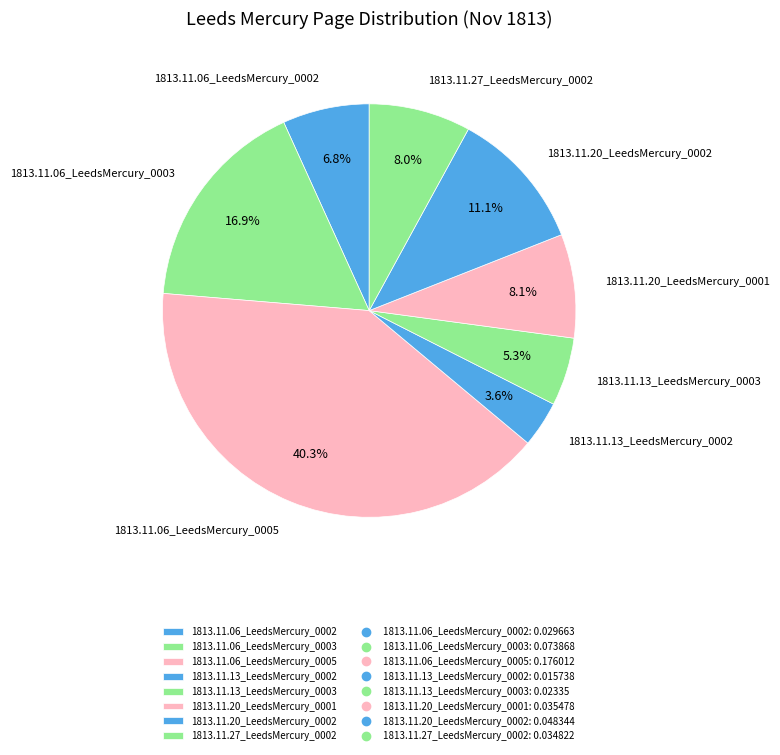

What percentage is NOT represented by 1813.11.20_LeedsMercury_0001?

91.9%